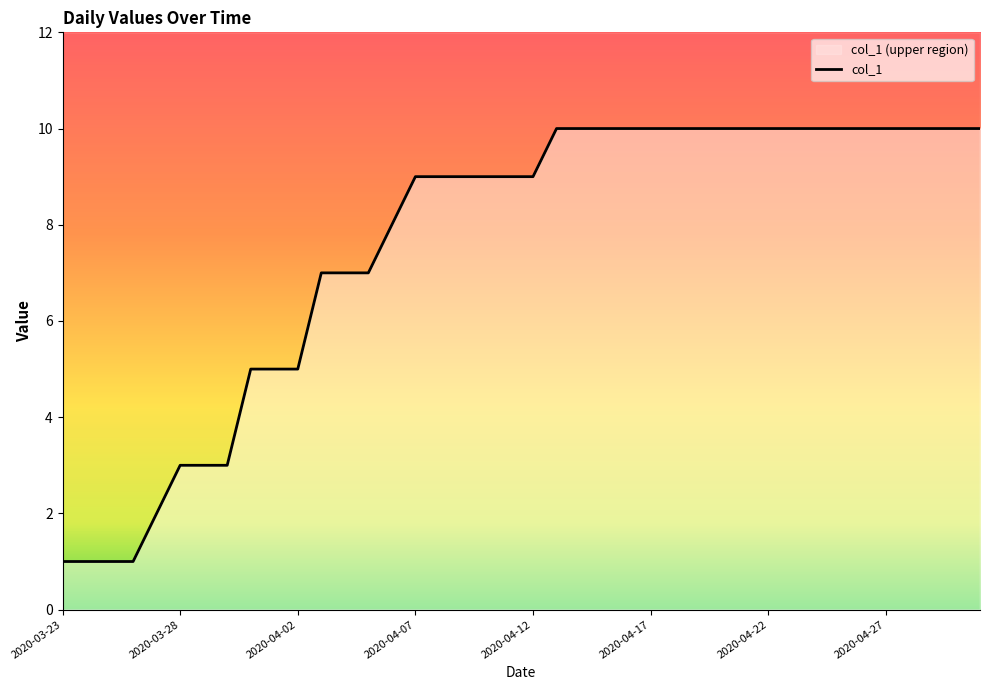

Rank the categories by value from lowest to highest.

2020-03-23, 2020-03-24, 2020-03-25, 2020-03-26, 2020-03-27, 2020-03-28, 2020-03-29, 2020-03-30, 2020-03-31, 2020-04-01, 2020-04-02, 2020-04-03, 2020-04-04, 2020-04-05, 2020-04-06, 2020-04-07, 2020-04-08, 2020-04-09, 2020-04-10, 2020-04-11, 2020-04-12, 2020-04-13, 2020-04-14, 2020-04-15, 2020-04-16, 2020-04-17, 2020-04-18, 2020-04-19, 2020-04-20, 2020-04-21, 2020-04-22, 2020-04-23, 2020-04-24, 2020-04-25, 2020-04-26, 2020-04-27, 2020-04-28, 2020-04-29, 2020-04-30, 2020-05-01